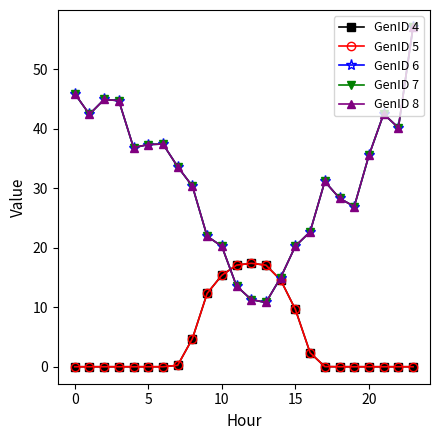

Reading left to right, transcribe all the data shown in this chart.

GenID 4: 0.0	0.0	0.0	0.0	0.0	0.0	0.0	0.2	4.7	12.3	15.4	17.1	17.4	17.1	14.6	9.6	2.4	0.0	0.0	0.0	0.0	0.0	0.0	0.0
GenID 5: 0.0	0.0	0.0	0.0	0.0	0.0	0.0	0.2	4.7	12.3	15.4	17.1	17.4	17.1	14.6	9.6	2.4	0.0	0.0	0.0	0.0	0.0	0.0	0.0
GenID 6: 45.9	42.4	44.9	44.7	36.8	37.4	37.4	33.6	30.4	22.0	20.2	13.6	11.3	10.8	15.0	20.3	22.7	31.1	28.3	26.9	35.5	42.5	40.2	57.1
GenID 7: 45.9	42.4	44.9	44.7	36.8	37.4	37.4	33.6	30.4	22.0	20.2	13.6	11.3	10.8	15.0	20.3	22.7	31.1	28.3	26.9	35.5	42.5	40.2	57.1
GenID 8: 45.9	42.4	44.9	44.7	36.8	37.4	37.4	33.6	30.4	22.0	20.2	13.6	11.3	10.8	15.0	20.3	22.7	31.1	28.3	26.9	35.5	42.5	40.2	57.1